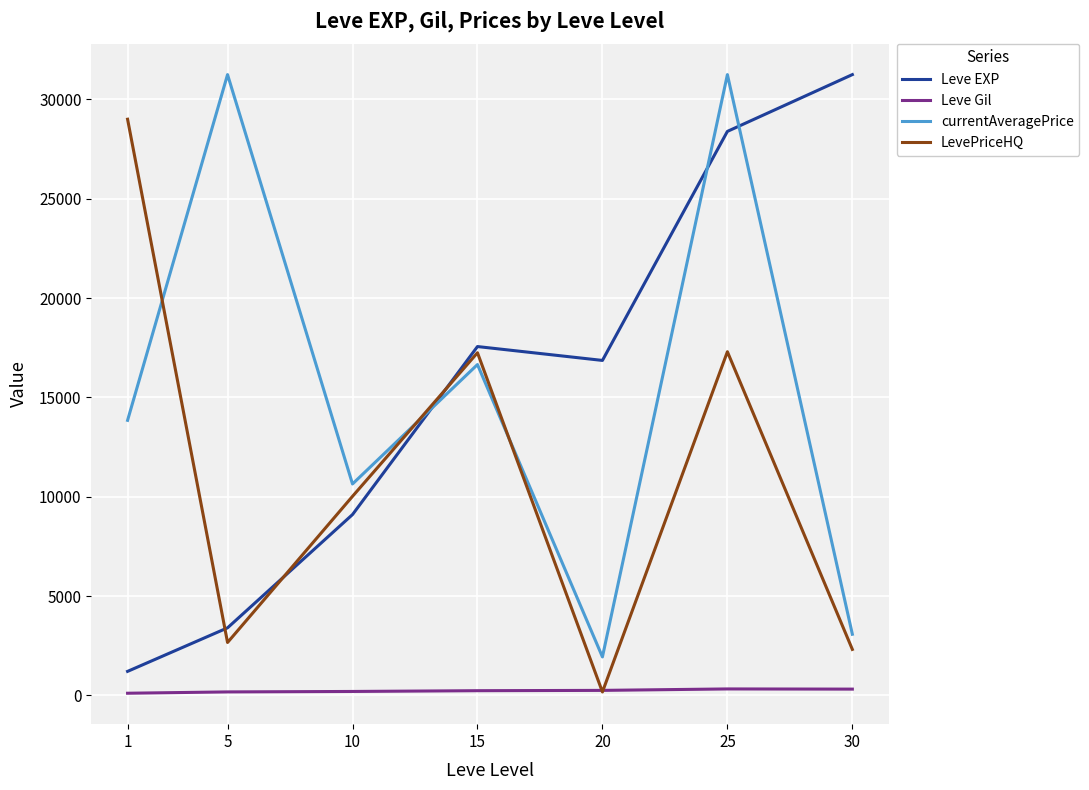

True or false: LevePriceHQ and Leve EXP cross at least once.

True